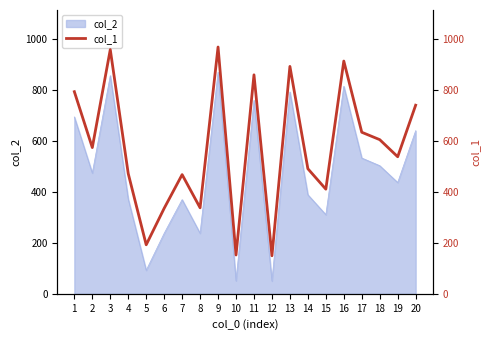

What is the average value?

573